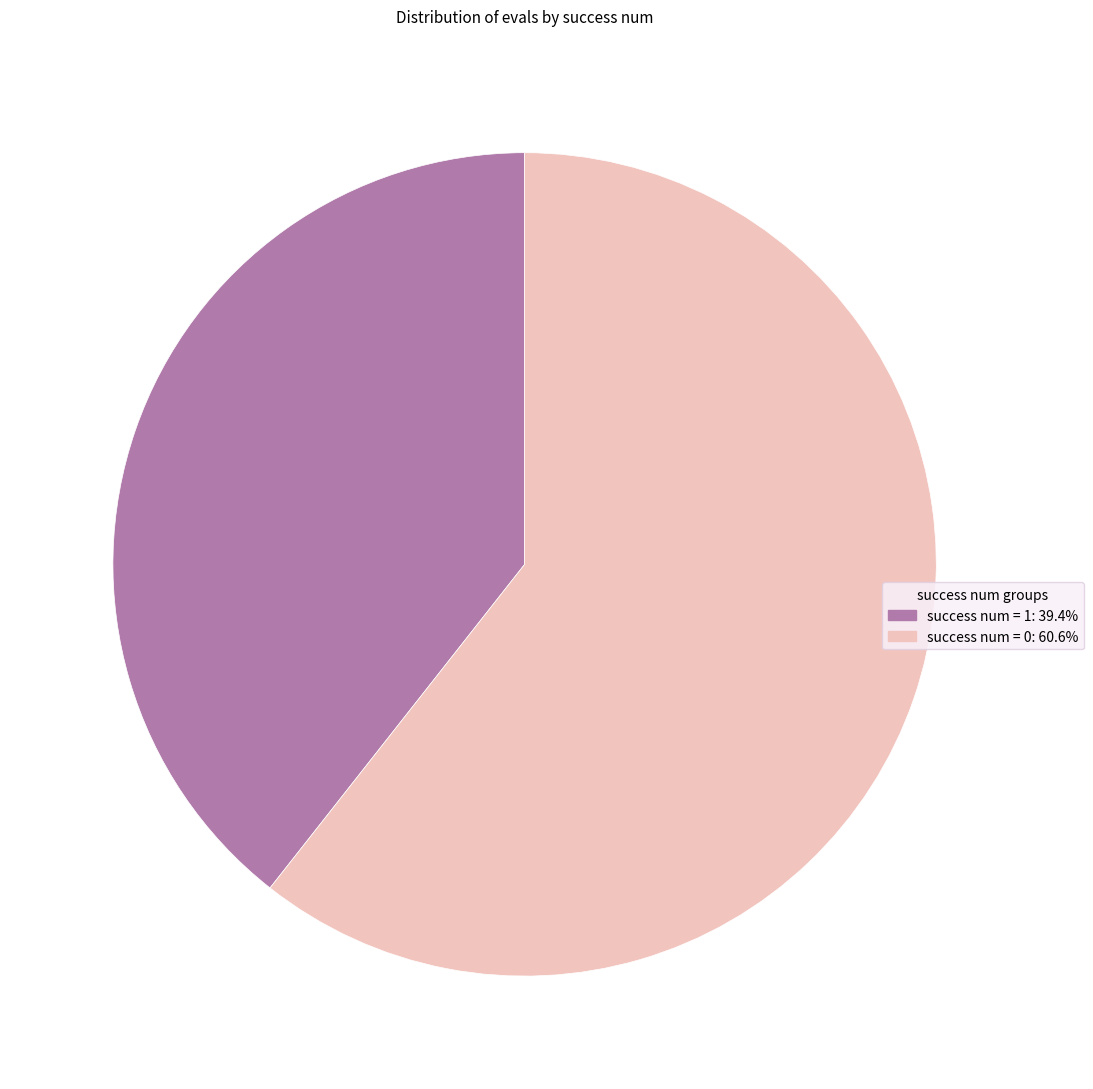

Is there a majority slice in this chart?

Yes